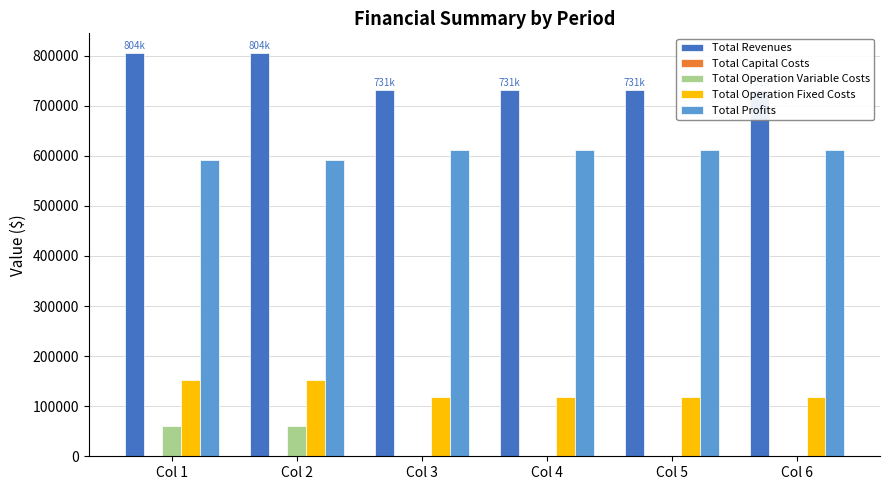

What is the sum of all Total Operation Fixed Costs values?

778842.0